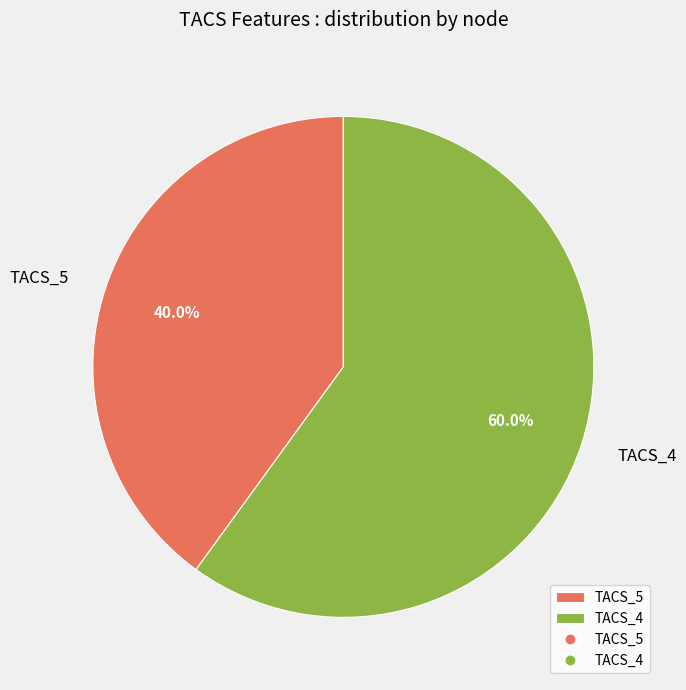

Approximately how many times larger is the value at TACS_4 compared to TACS_5?

1.5